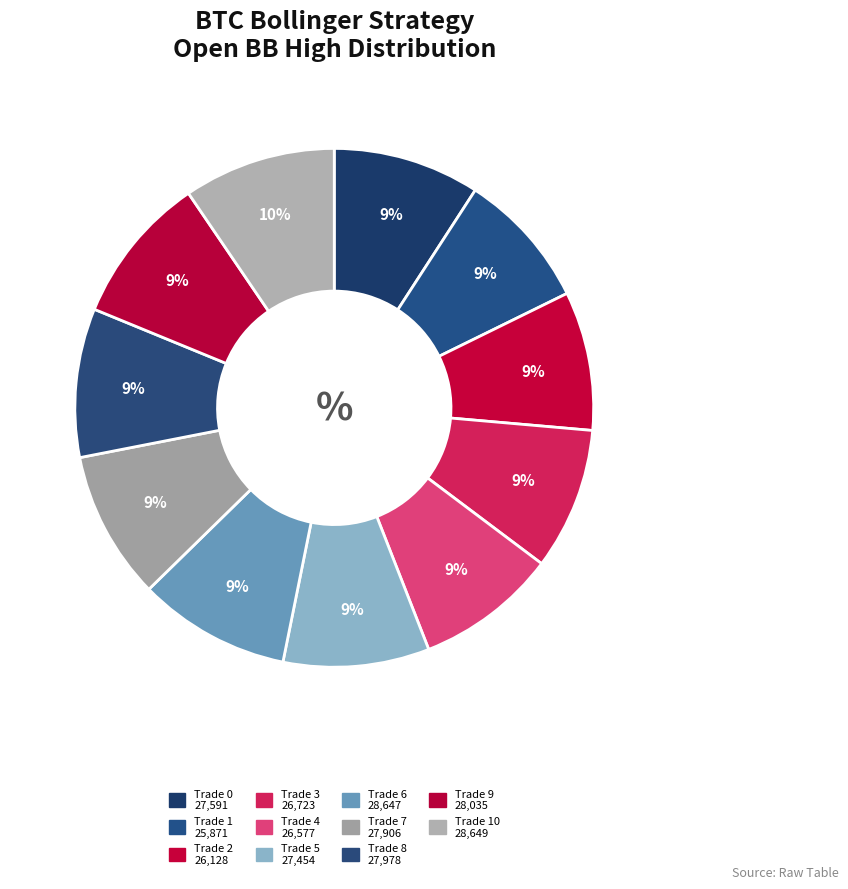

How many segments does this pie chart have?

11